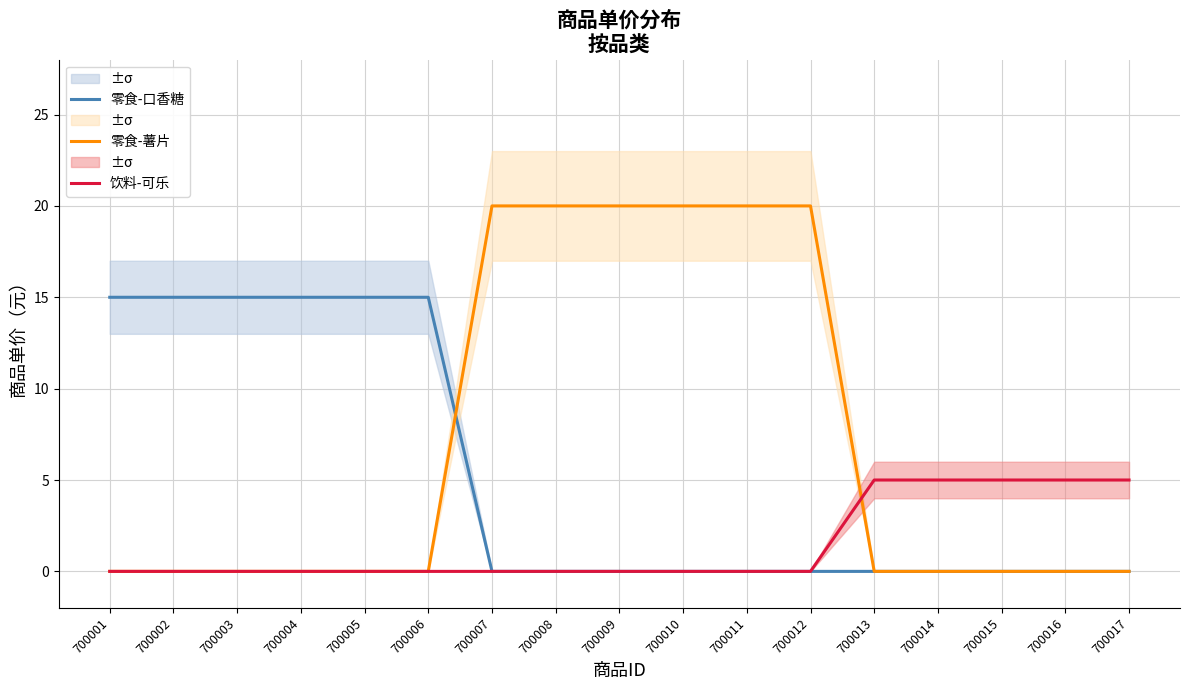

Rank the series by their maximum value, from highest to lowest.

零食-薯片, 零食-口香糖, 饮料-可乐